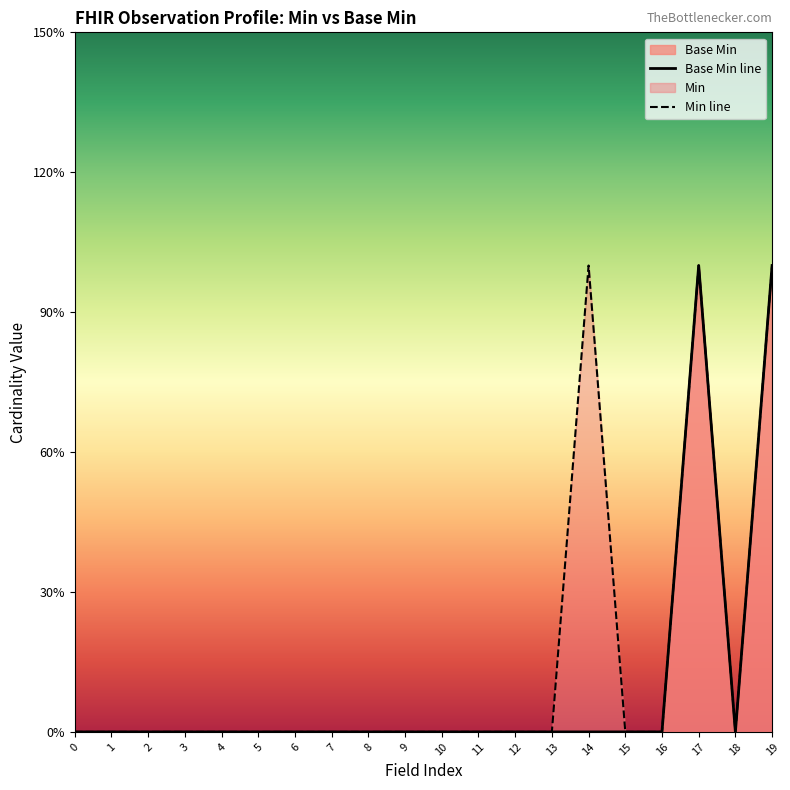

How many data points are above 0?

1